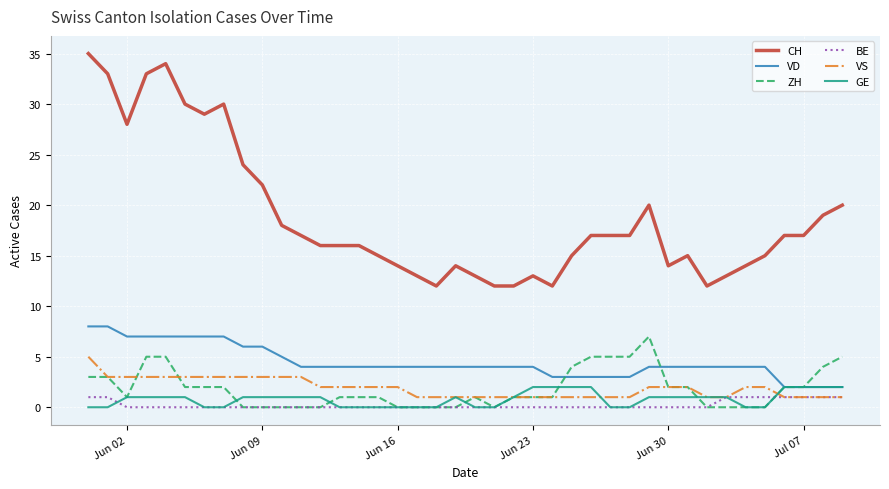

True or false: VD and BE intersect in this chart.

False